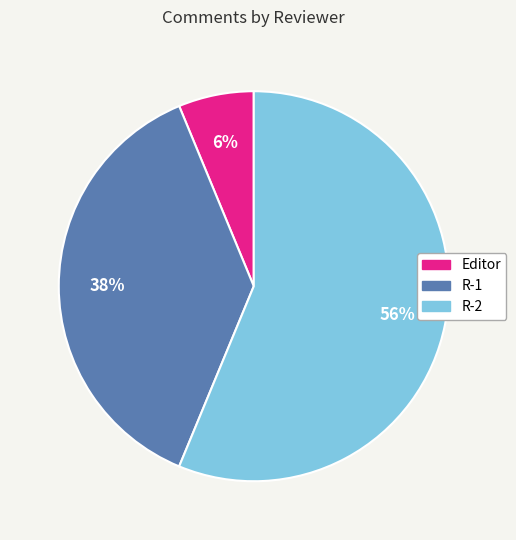

To the nearest percent, what is the average slice percentage?

33%